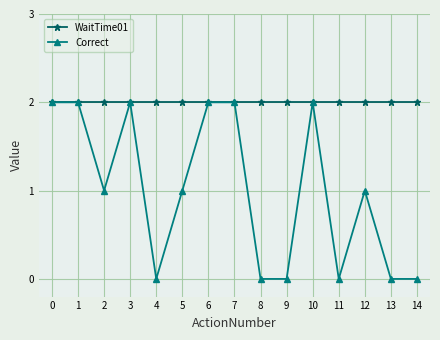

The value of WaitTime01 at 14 is 2. True or false?

True